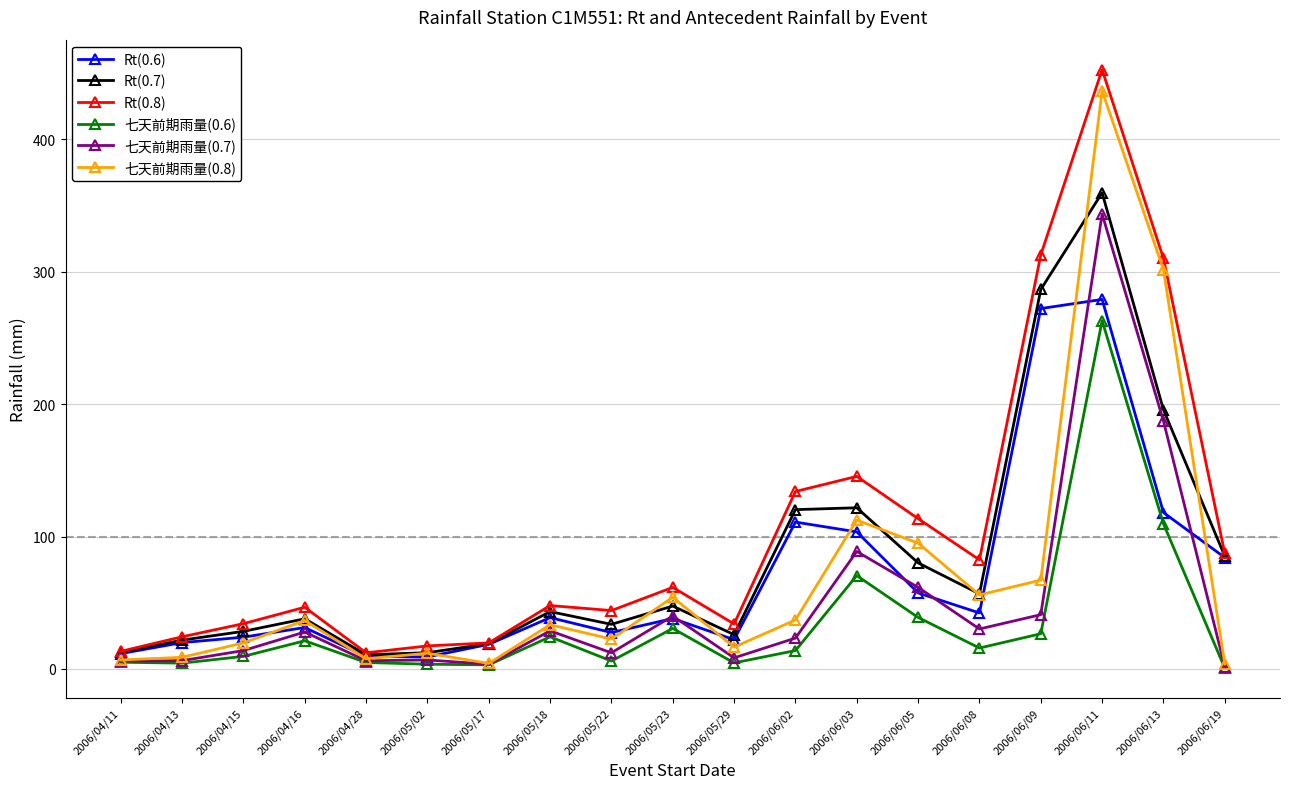

The value of 七天前期雨量(0.7) at 2006/06/09 is 58.4. True or false?

False